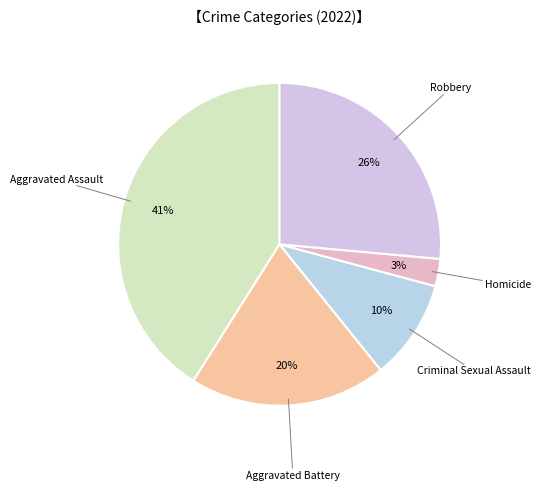

Which category has the smallest portion of the pie?

Homicide